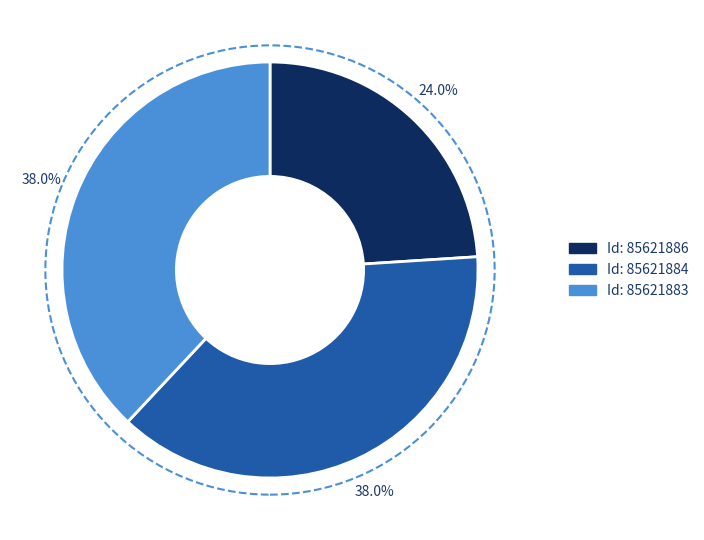

Is there any slice that represents more than half of the pie?

No